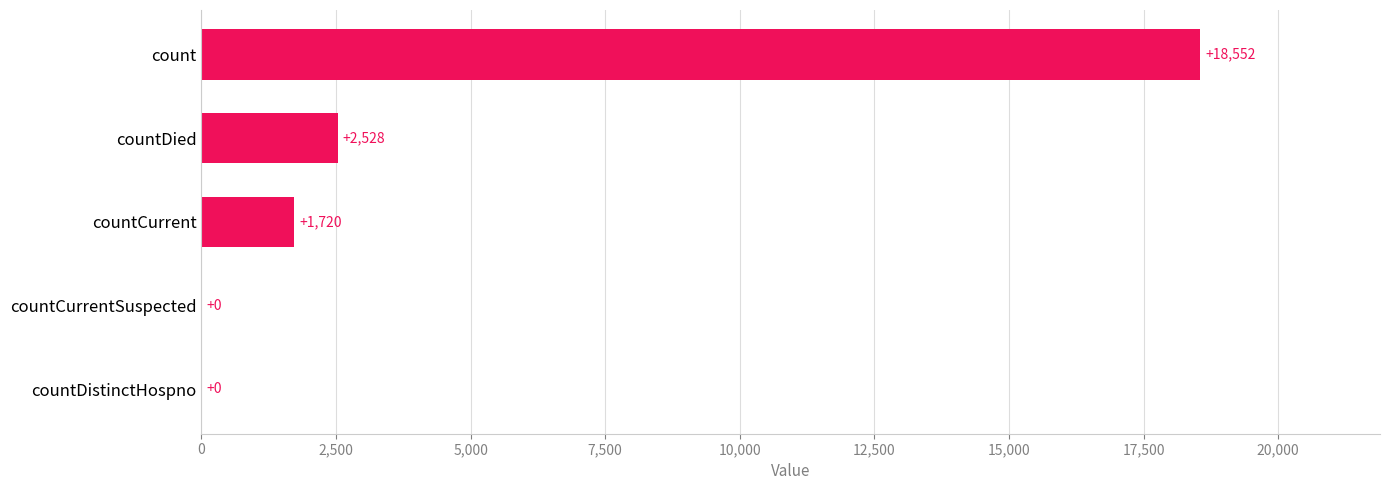

How many values are above zero?

3